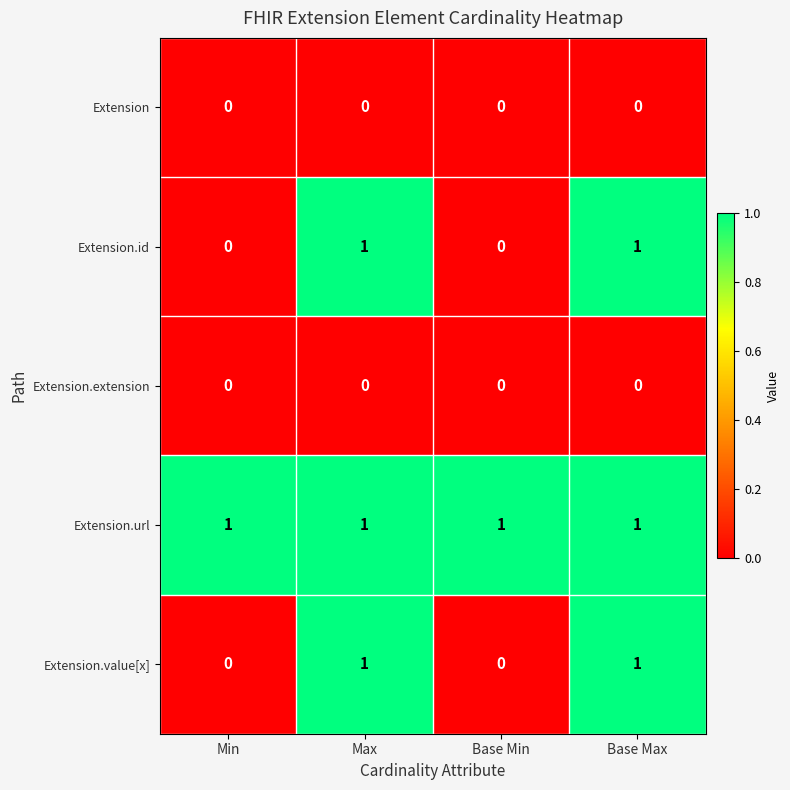

Count the Extension.id values in the range 0 to 1.

4